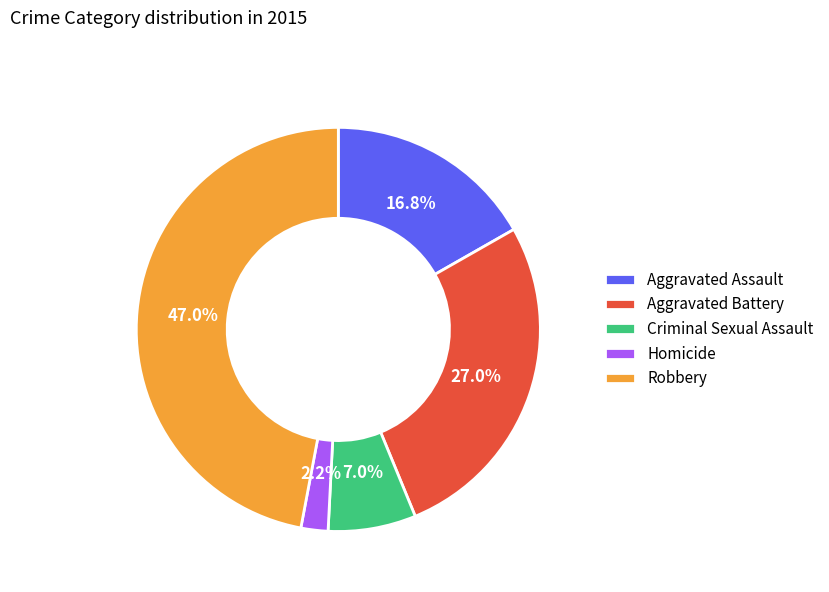

Between Criminal Sexual Assault and Robbery, which is larger?

Robbery